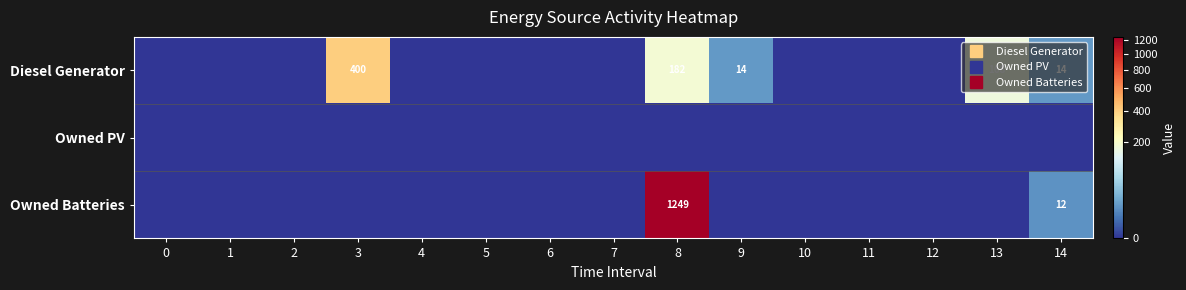

What is the difference between the Owned Batteries values at 3 and 8?

1249